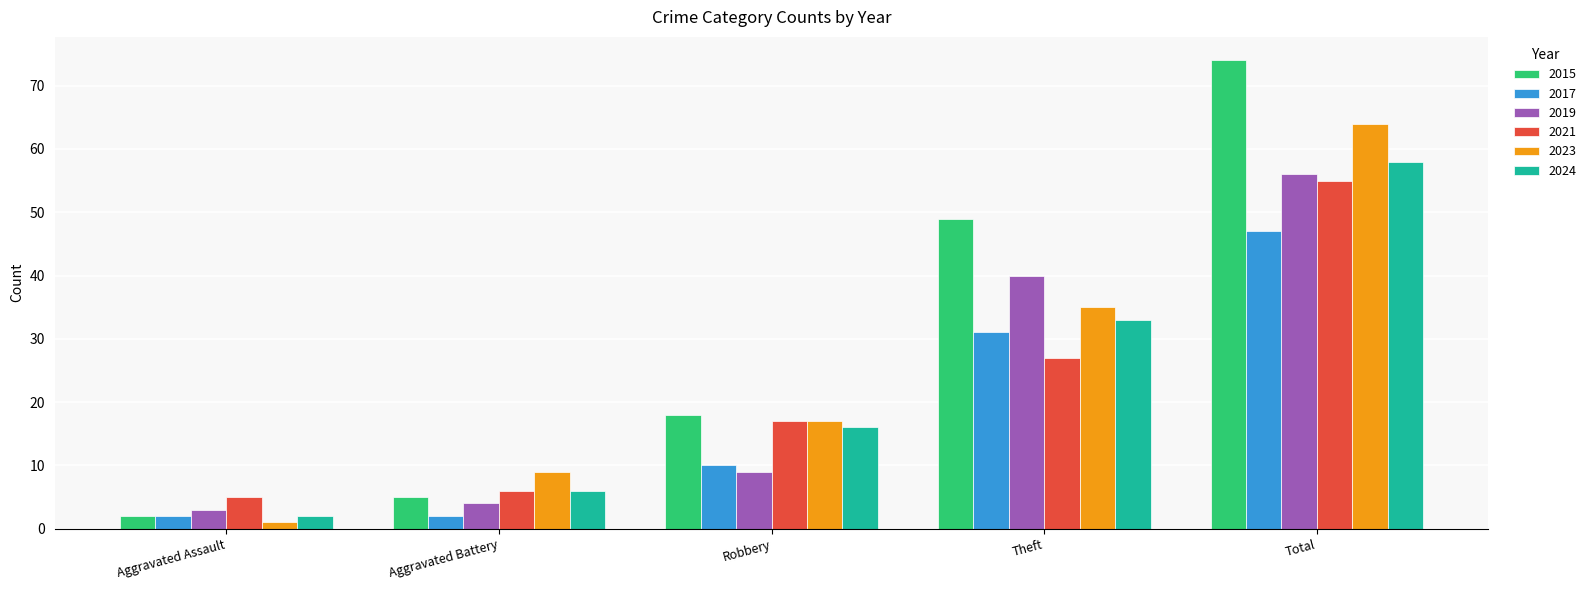

How many series are shown in this chart?

6